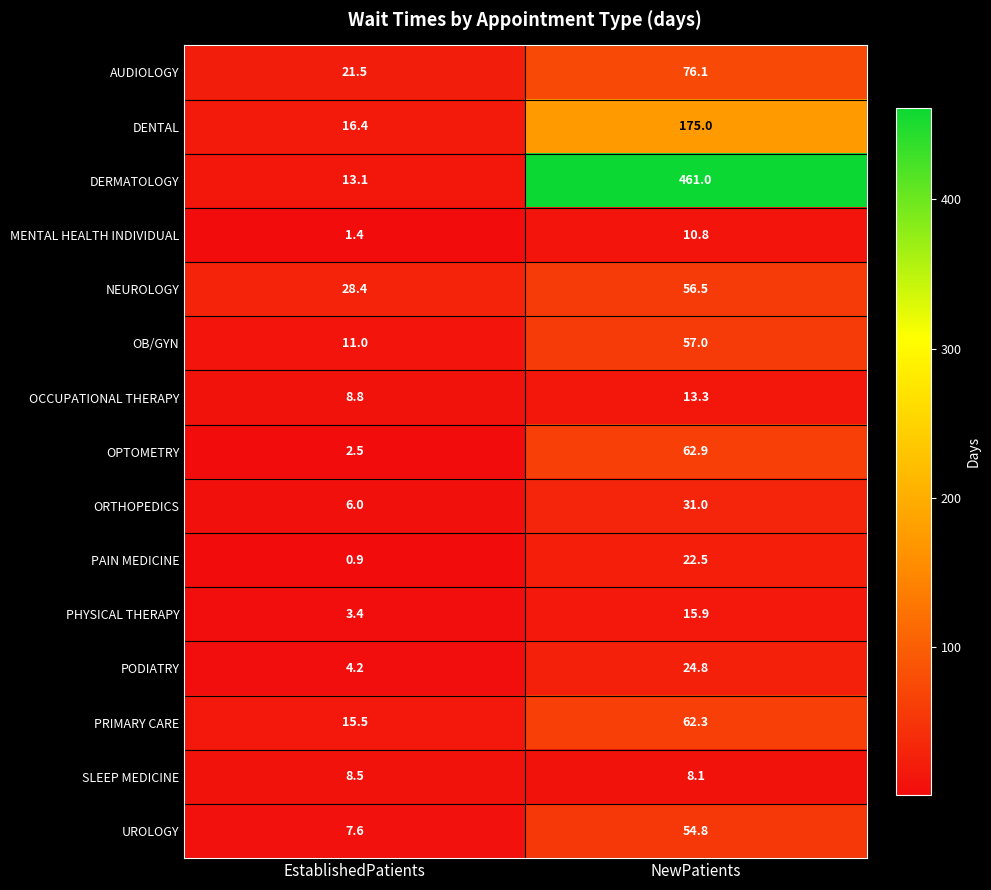

What is the spread (max minus min) of values at EstablishedPatients?

27.5